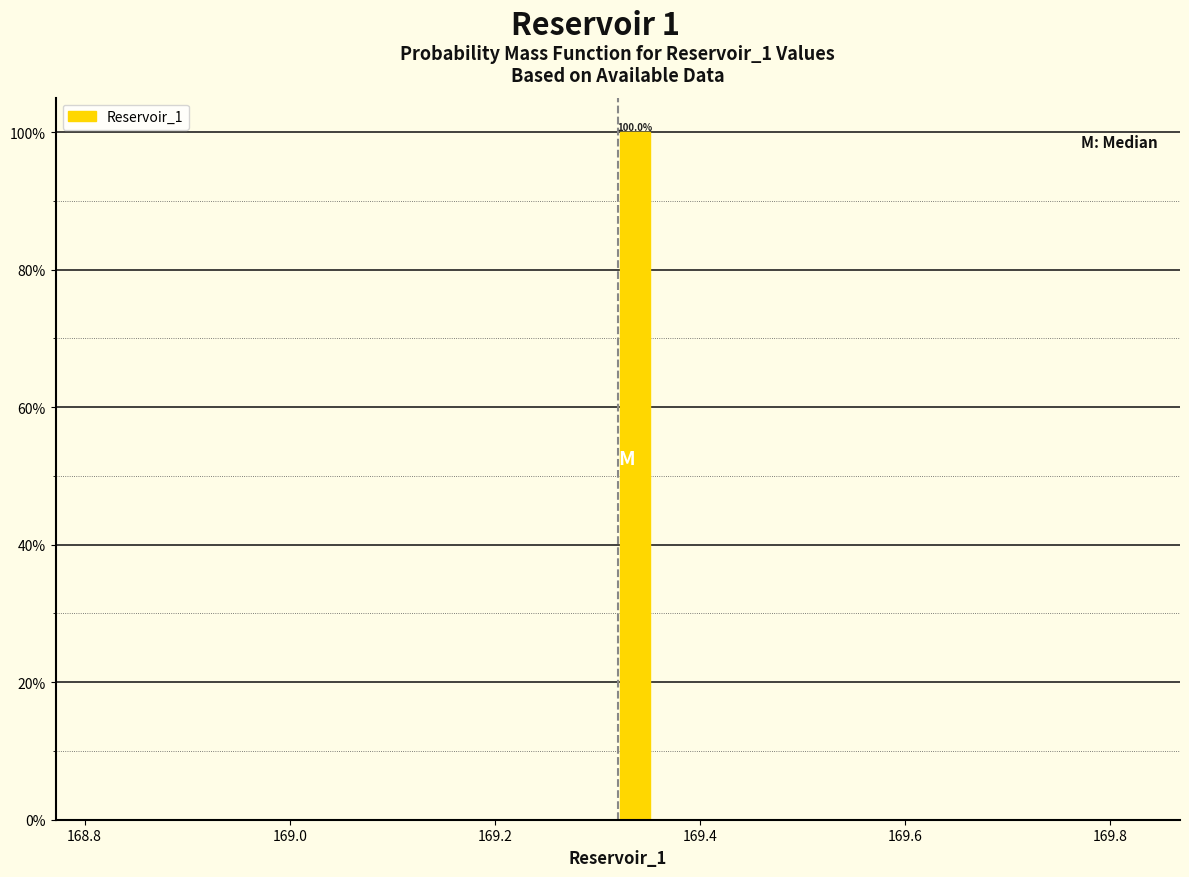

Read against the x-axis, roughly where is the centre of the tallest bar?

169.34